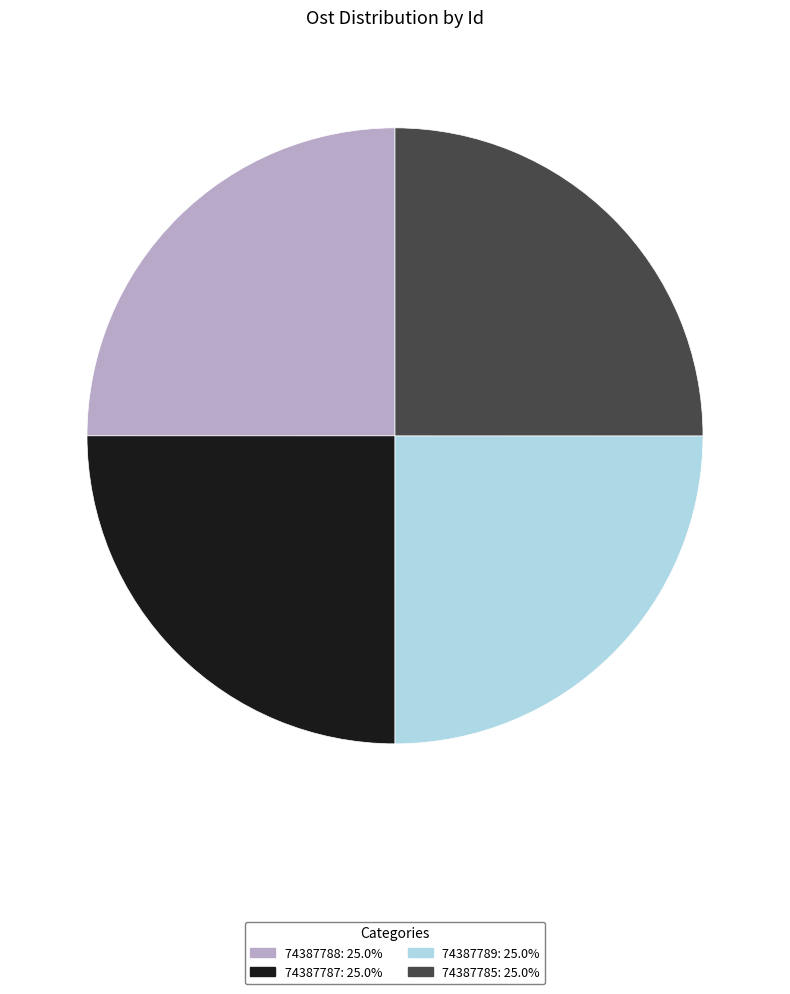

What is the ratio of the value at 74387785: 25.0% to the value at 74387787: 25.0%?

1.0